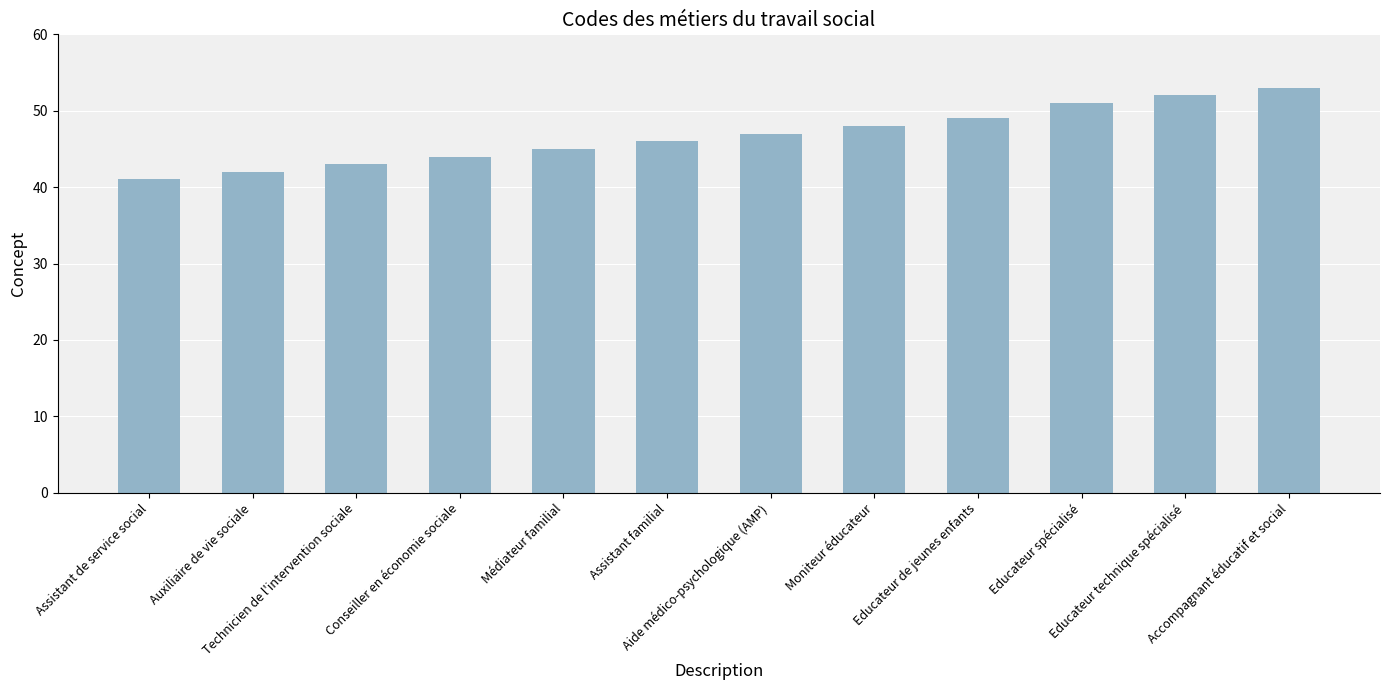

What is the label of the 11th bar from the right?

Auxiliaire de vie sociale